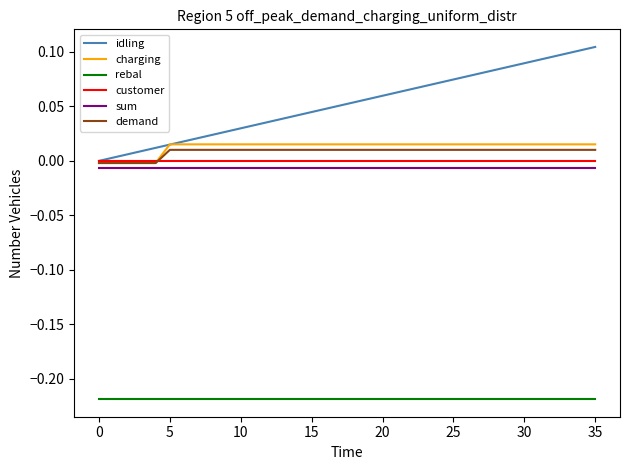

Which series has the widest spread of values?

idling